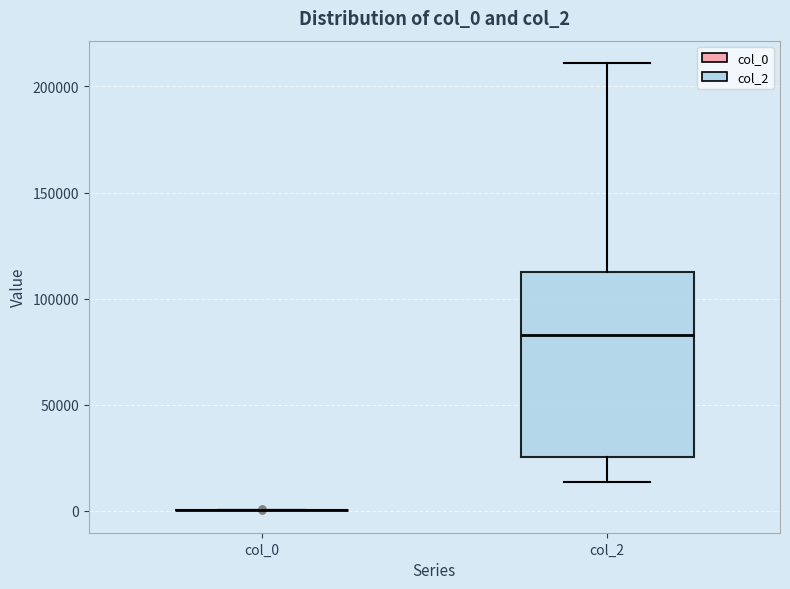

Comparing the boxes themselves (not the whiskers), which one is the tallest?

col_2